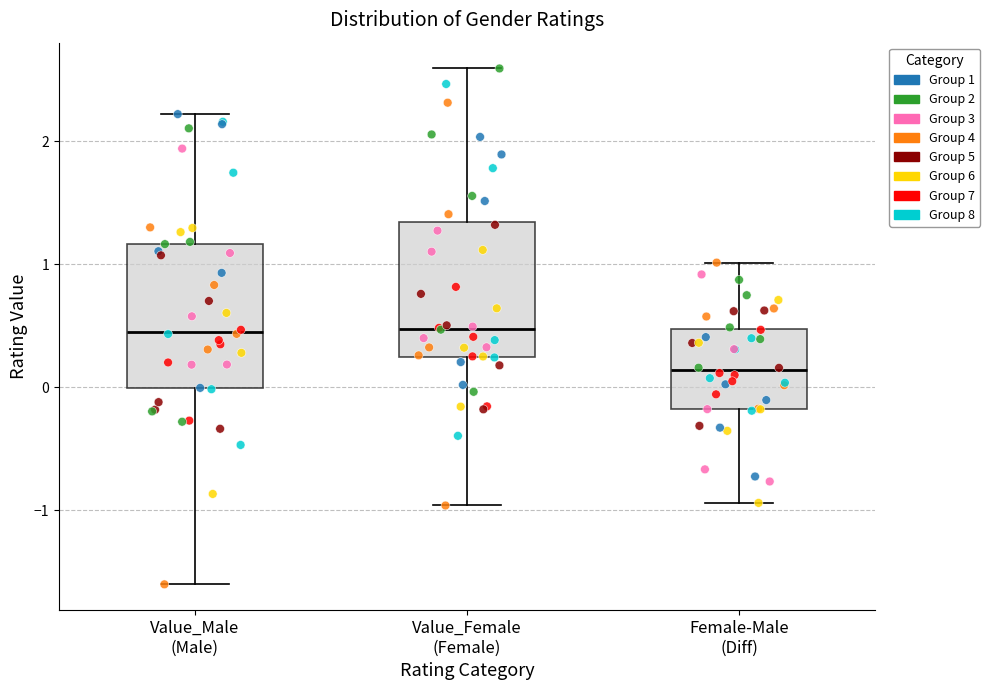

Which box has the lowest median line?

Female-Male (Diff)